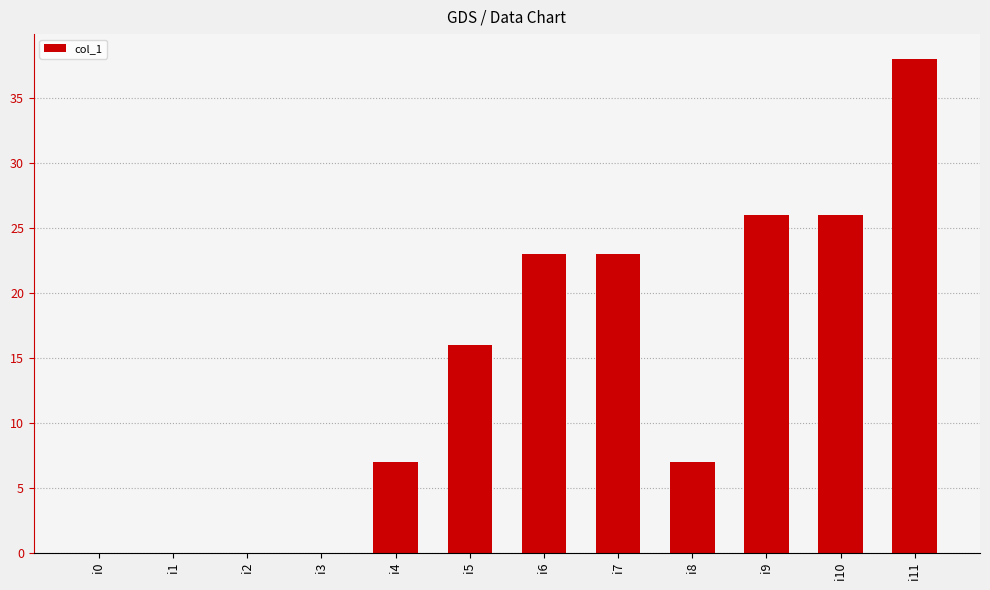

Which category has the highest value across all series?

i11